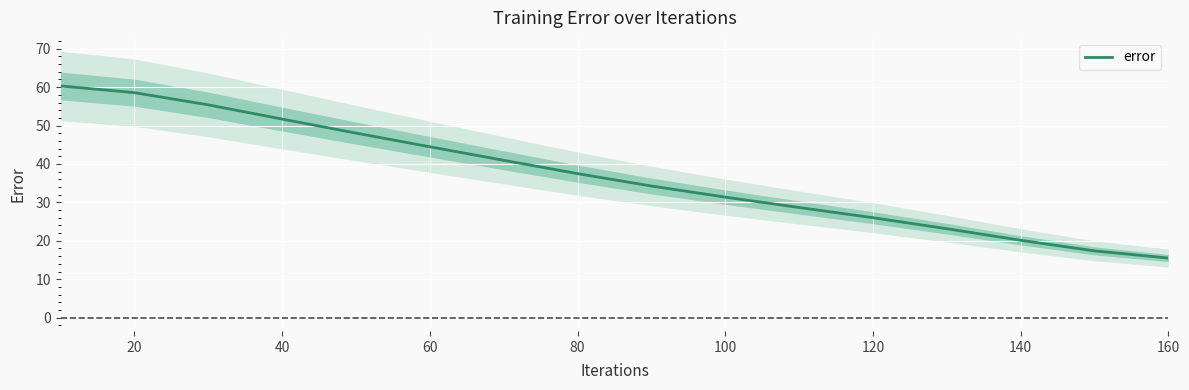

Does the chart display data point markers on the line(s)?

No